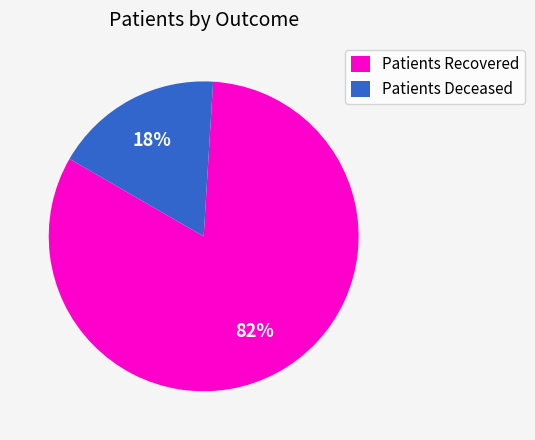

Is there any slice that represents more than half of the pie?

Yes